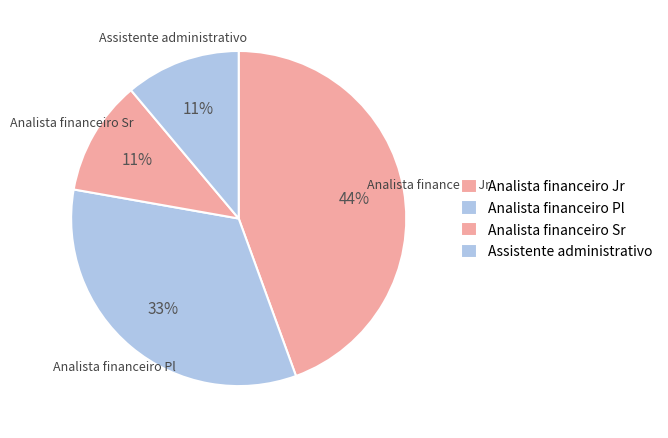

How many slices are in this pie chart?

4